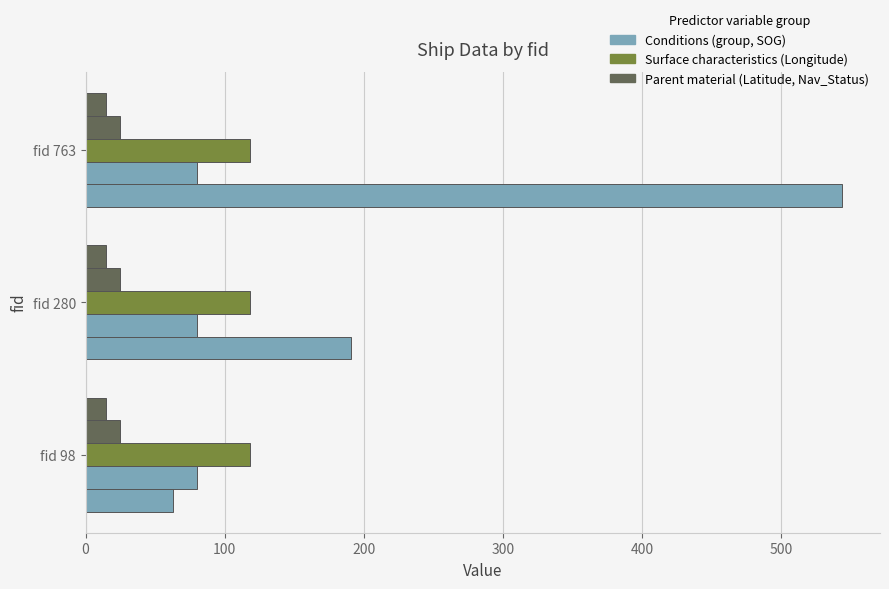

Count the number of categories in the chart.

3